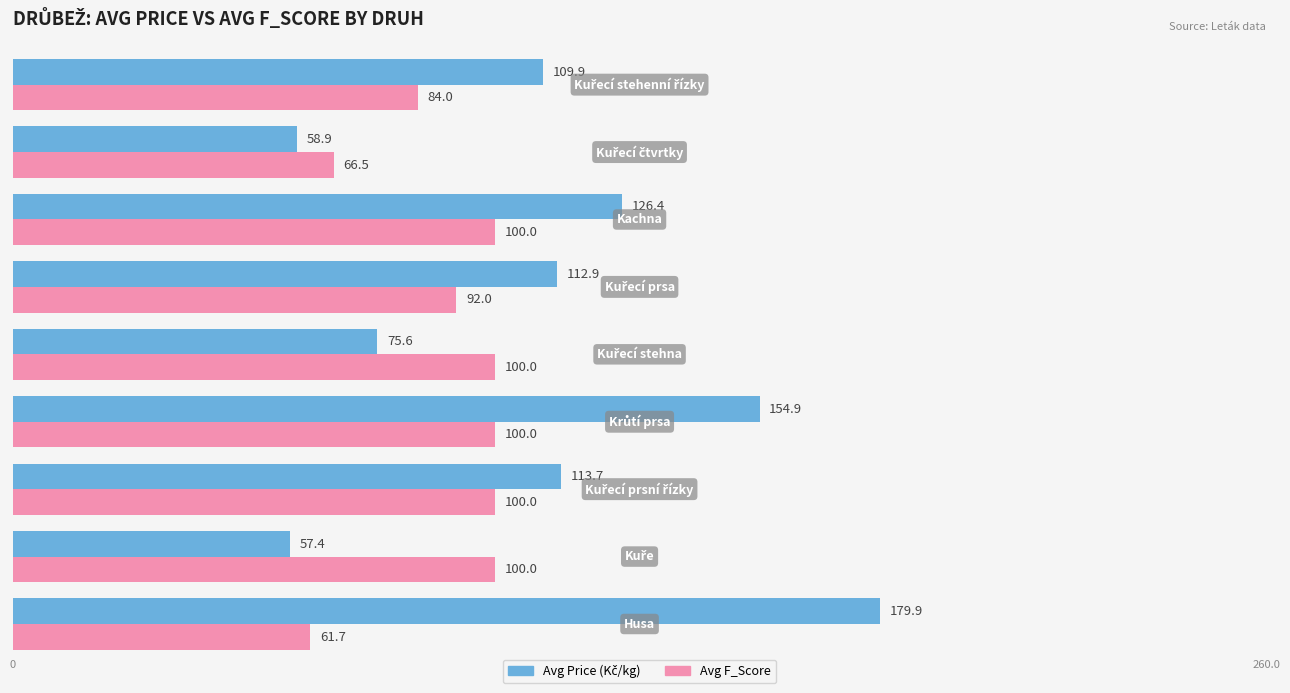

At how many categories does at least one series exceed 98?

8